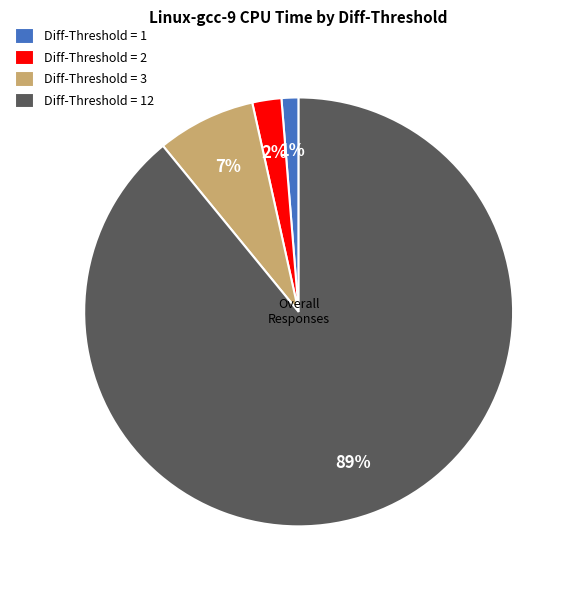

Which category has the biggest portion of the pie?

Diff-Threshold = 12